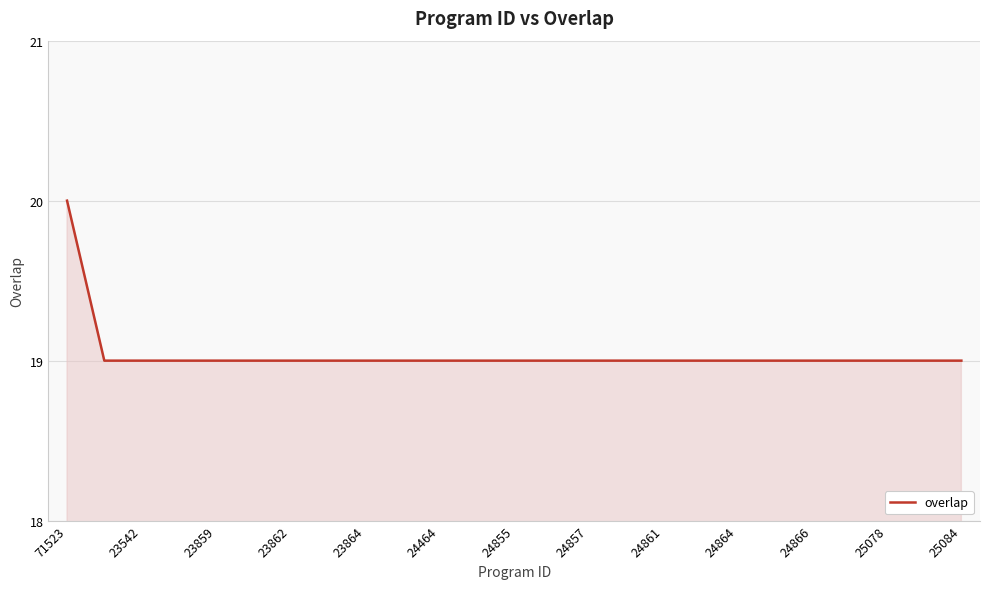

What is the minimum value shown in the chart?

19